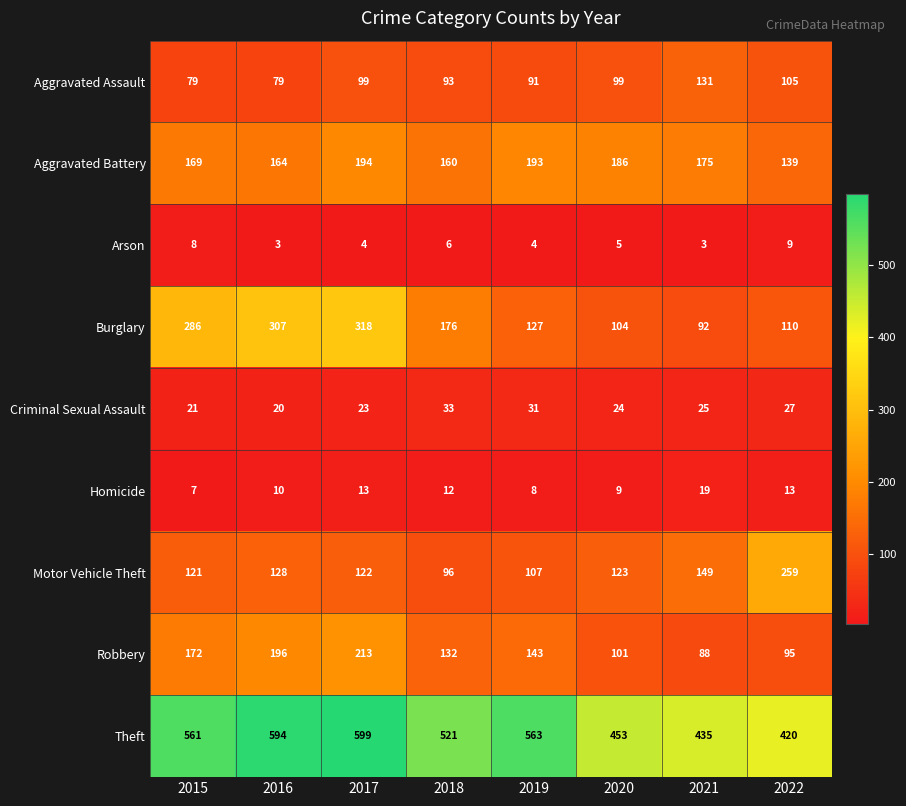

The value of Theft at 2020 is 299. True or false?

False